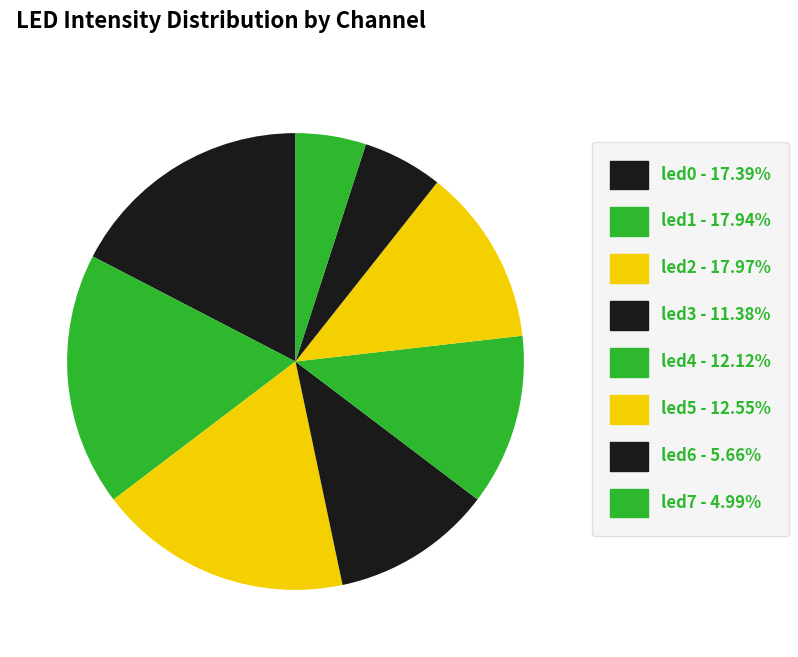

How many segments does this pie chart have?

8